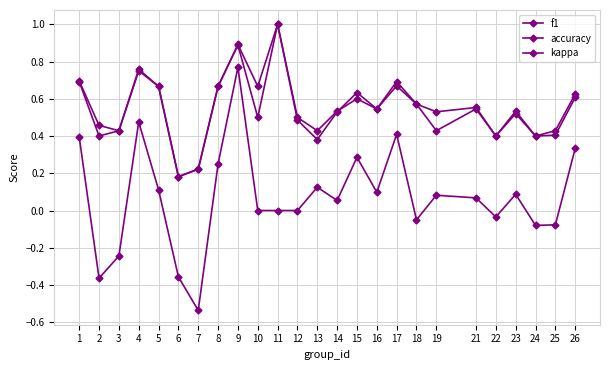

How many lines are shown in the chart?

3